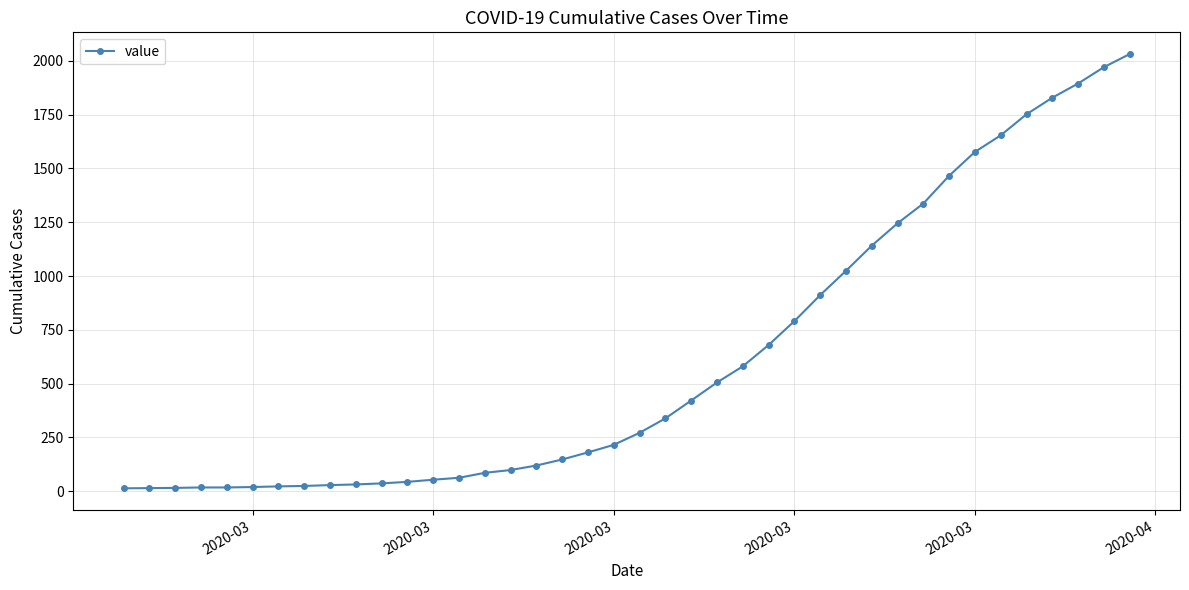

What is the greatest value displayed?

2032